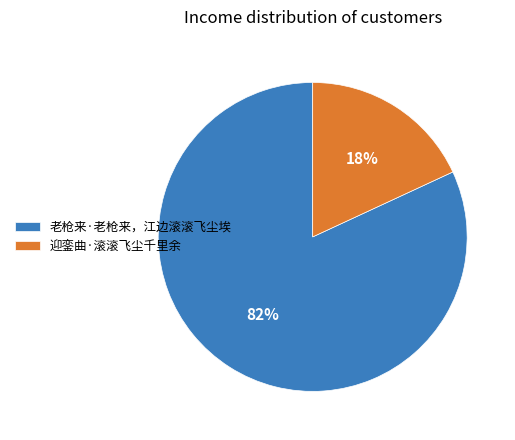

True or false: 迎銮曲·滚滚飞尘千里余 accounts for 12% of the total.

False